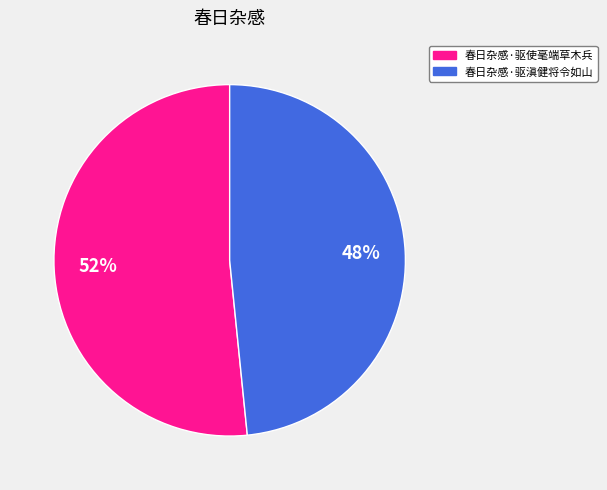

Between 春日杂感·驱滇健将令如山 and 春日杂感·驱使毫端草木兵, which is larger?

春日杂感·驱使毫端草木兵